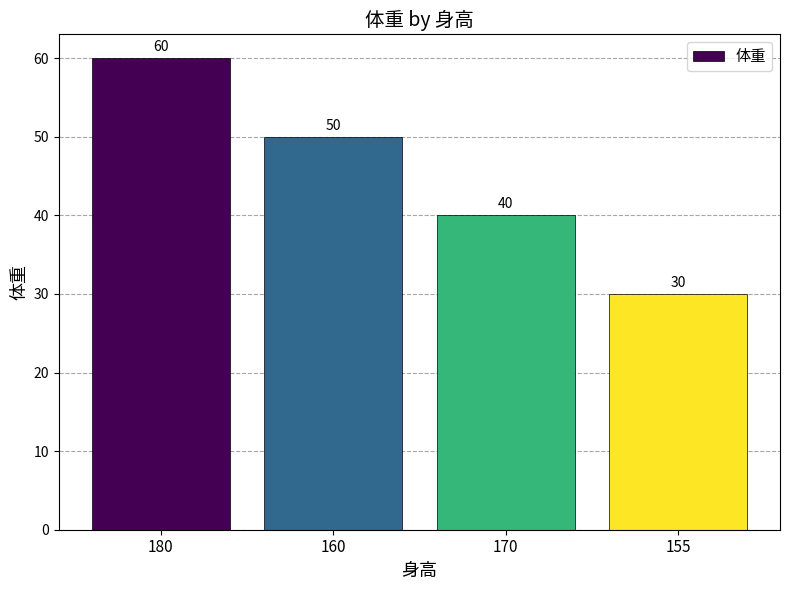

Count the number of categories in the chart.

4